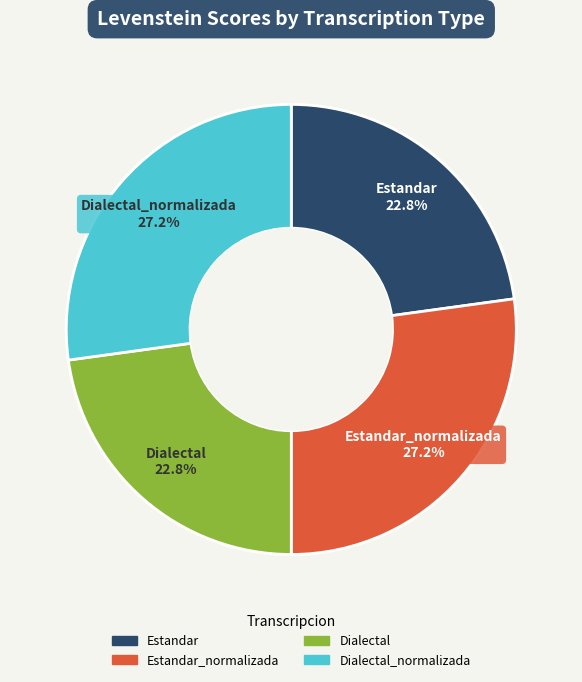

To the nearest percent, what portion does Dialectal represent?

23%